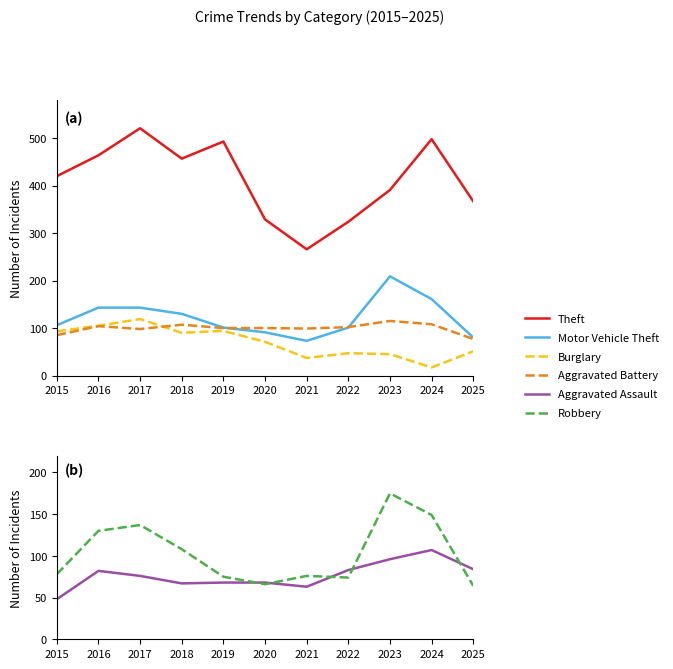

Rank the categories by Burglary value from highest to lowest.

2017, 2016, 2019, 2015, 2018, 2020, 2025, 2022, 2023, 2021, 2024